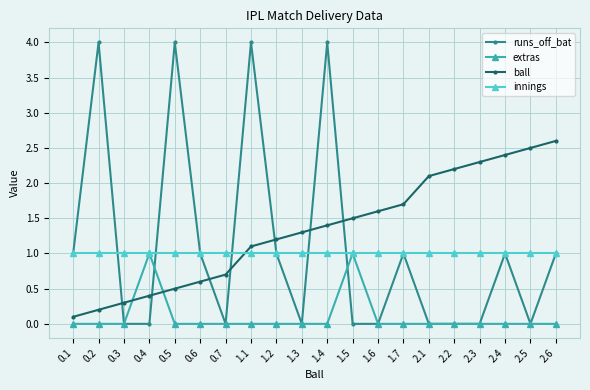

At how many categories does at least one series exceed 3?

4